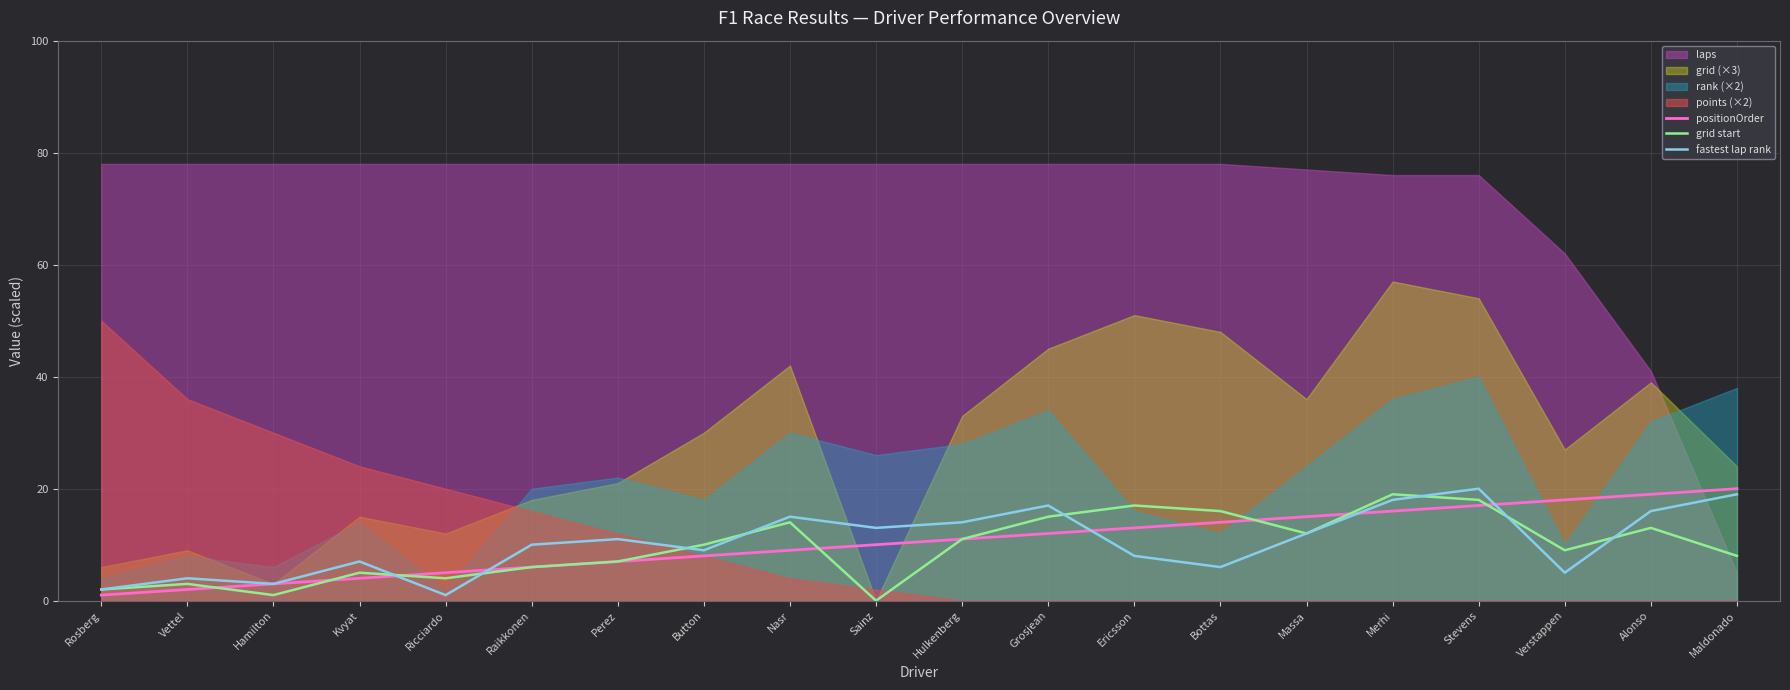

How many categories are shown in the chart?

20